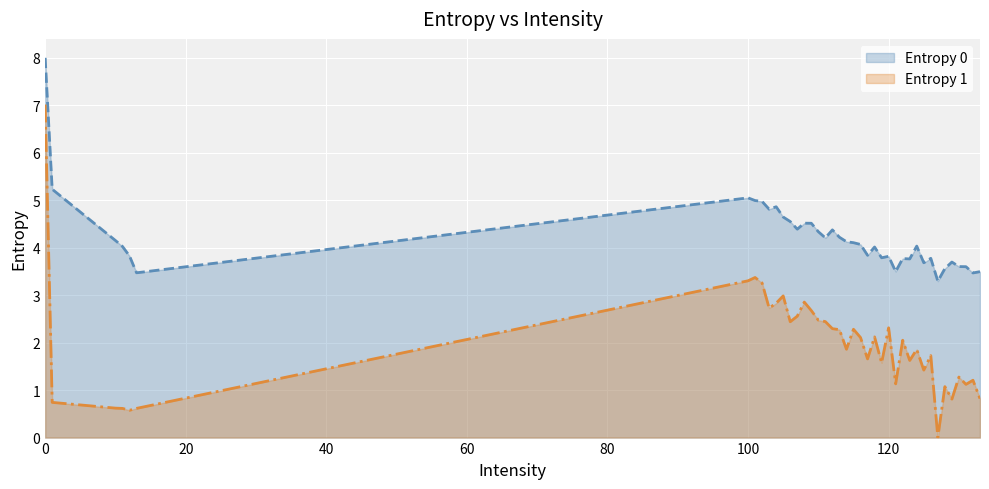

How many lines are shown in the chart?

2